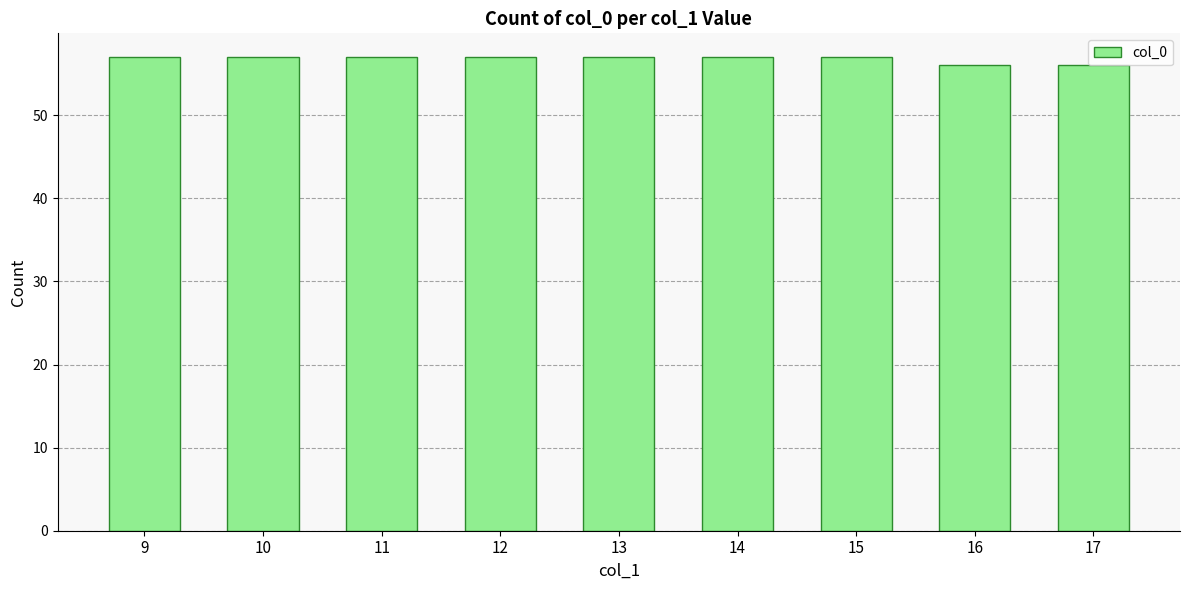

What is the ratio of the value at 13 to the value at 16?

1.0